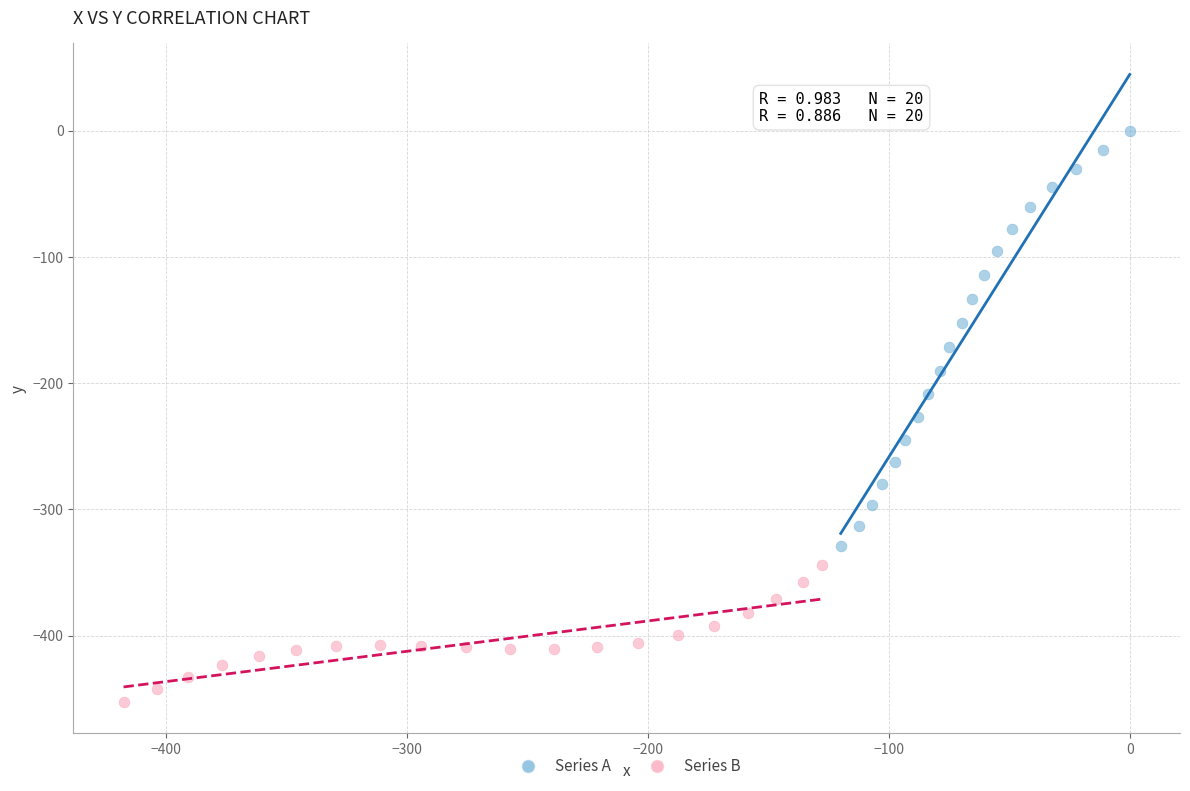

Which series reaches the maximum Y coordinate?

Series A